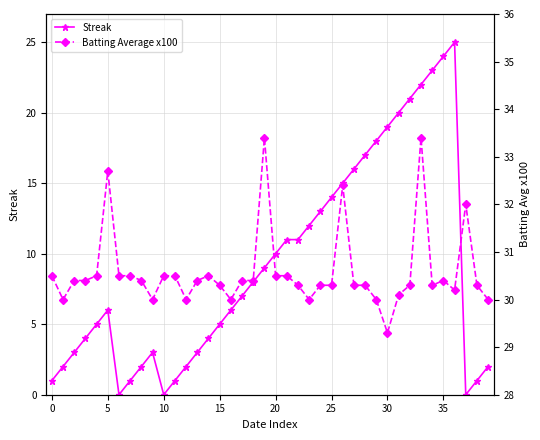

Does the chart display data point markers on the line(s)?

Yes